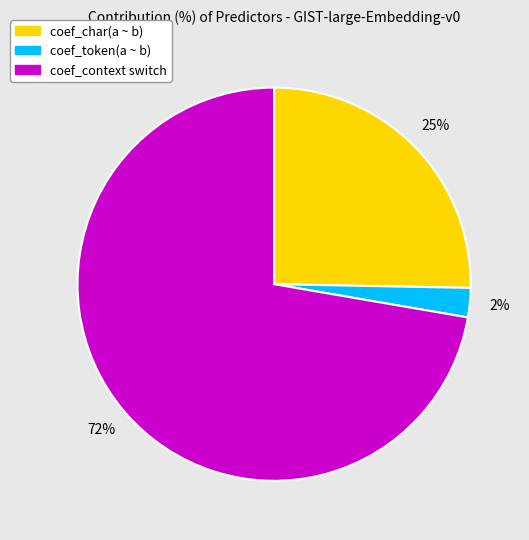

Rank the categories by value from highest to lowest.

coef_context switch, coef_char(a ~ b), coef_token(a ~ b)